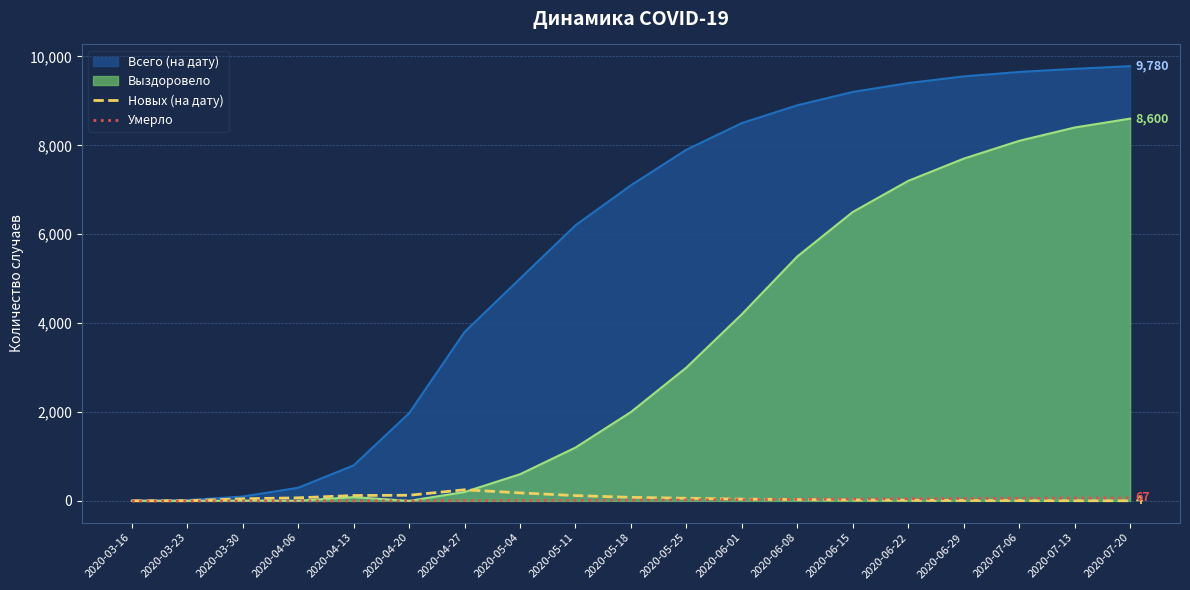

What is the sum of the Новых (на дату) values at 2020-04-27 and 2020-06-01?

290